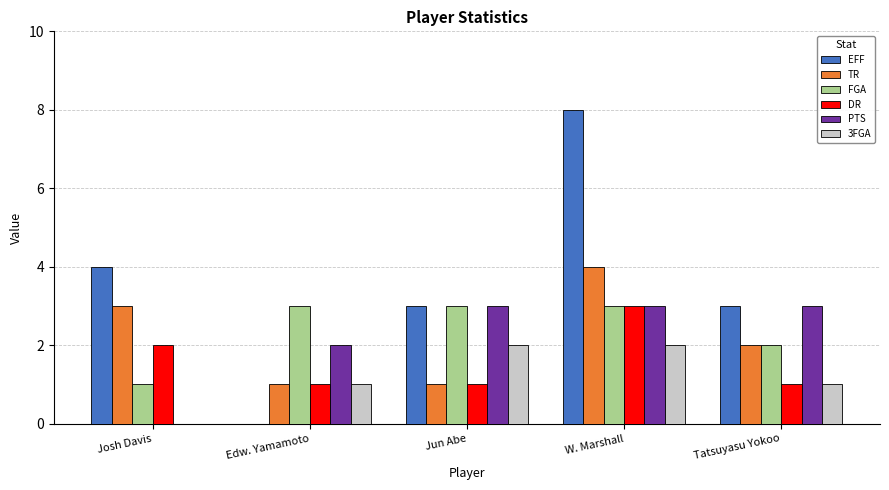

At which category does the chart reach its peak across all series?

W. Marshall